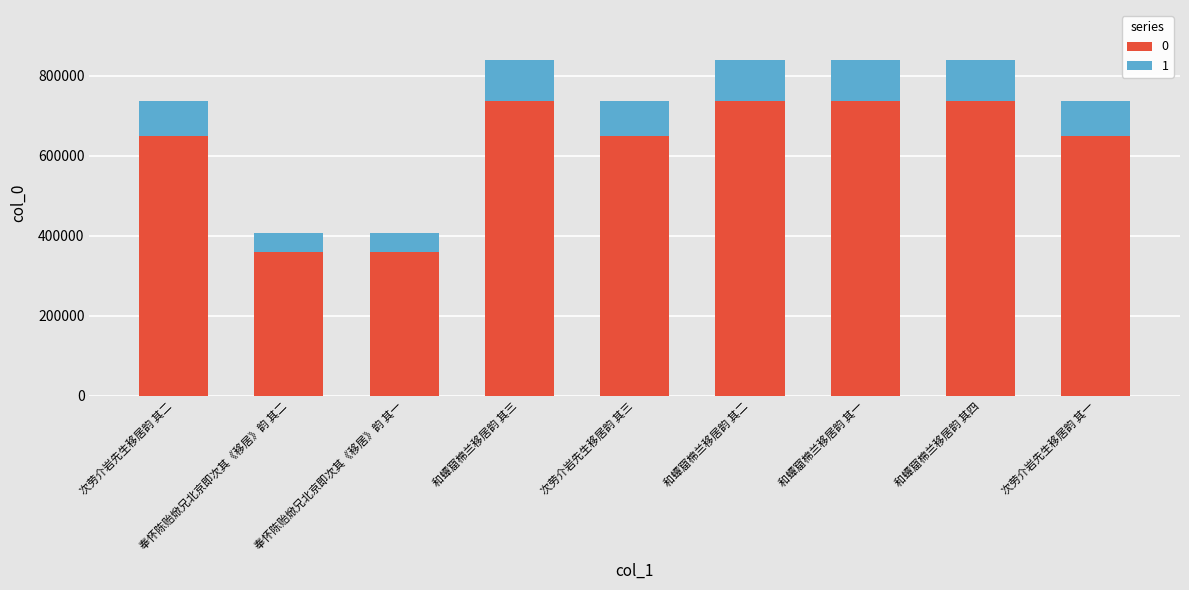

What is the total value across all series at 和蟫窟棉兰移居韵 其四?

837887.0